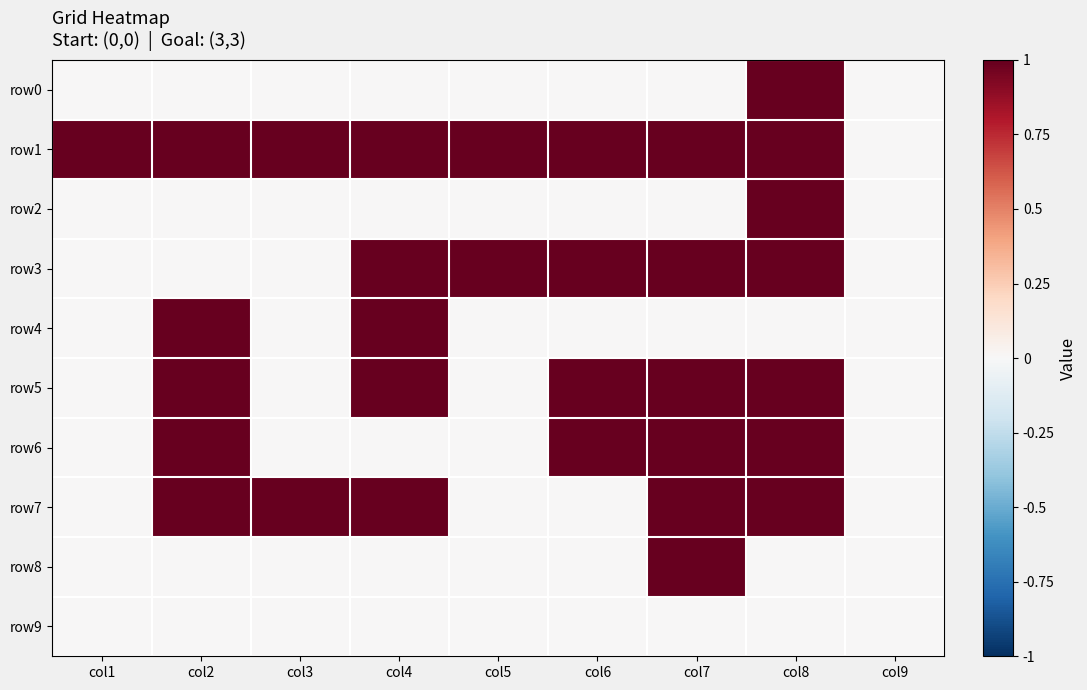

What is the total value across all series at col5?

2